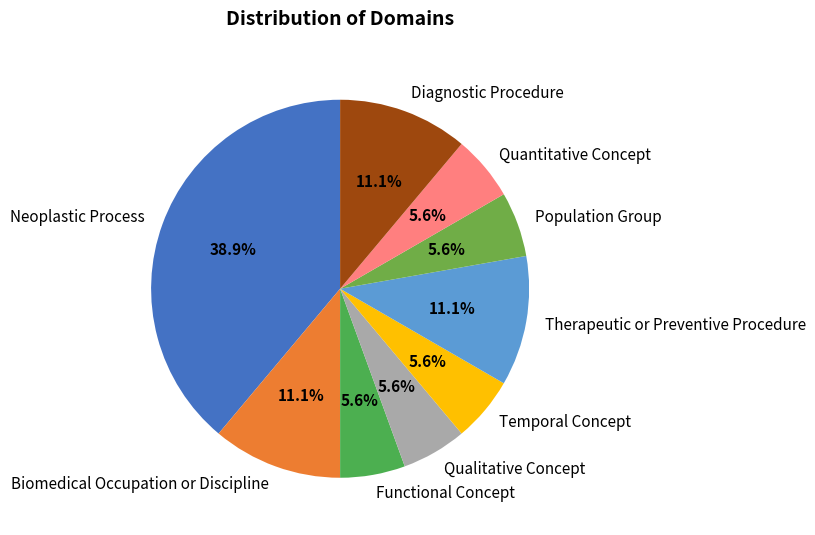

How many slices are in this pie chart?

9